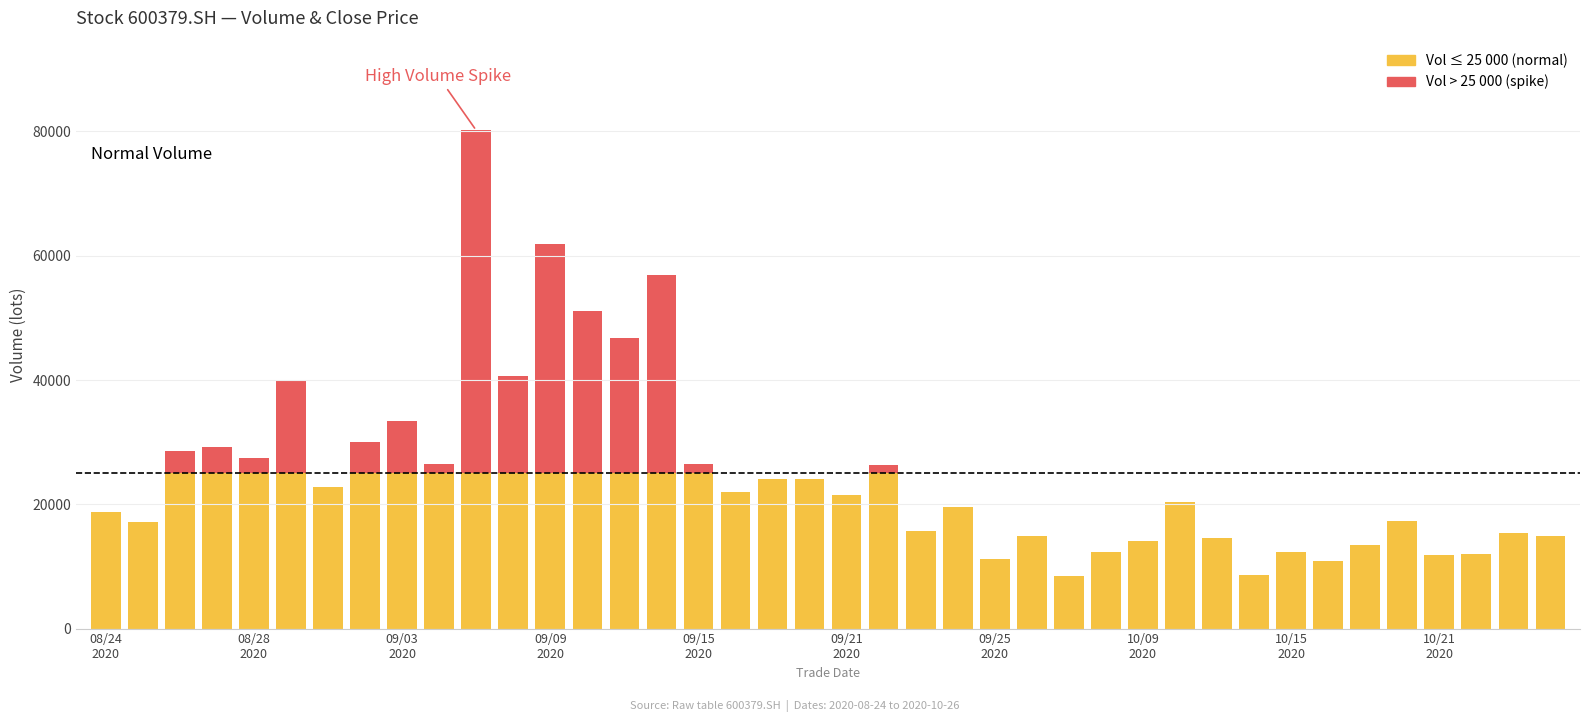

Does the chart contain any negative values?

No